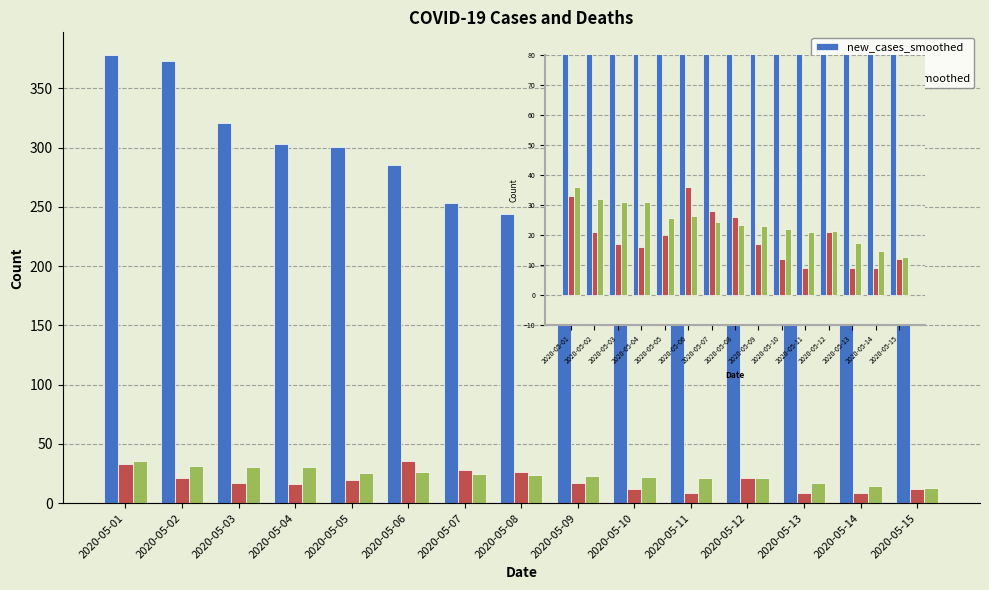

What is the smallest value displayed?

9.0